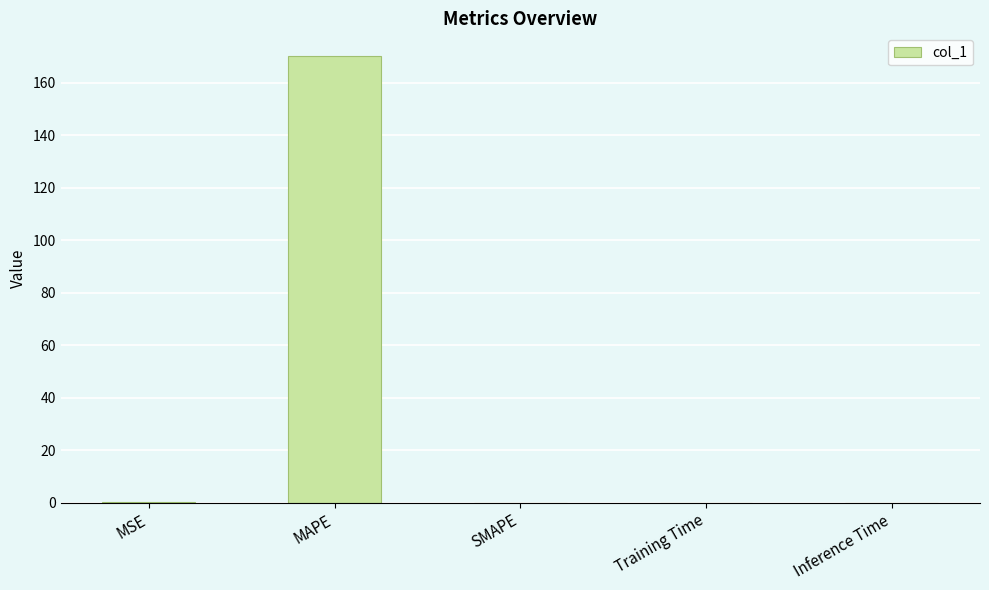

What is the change in value from MAPE to SMAPE?

-170.2